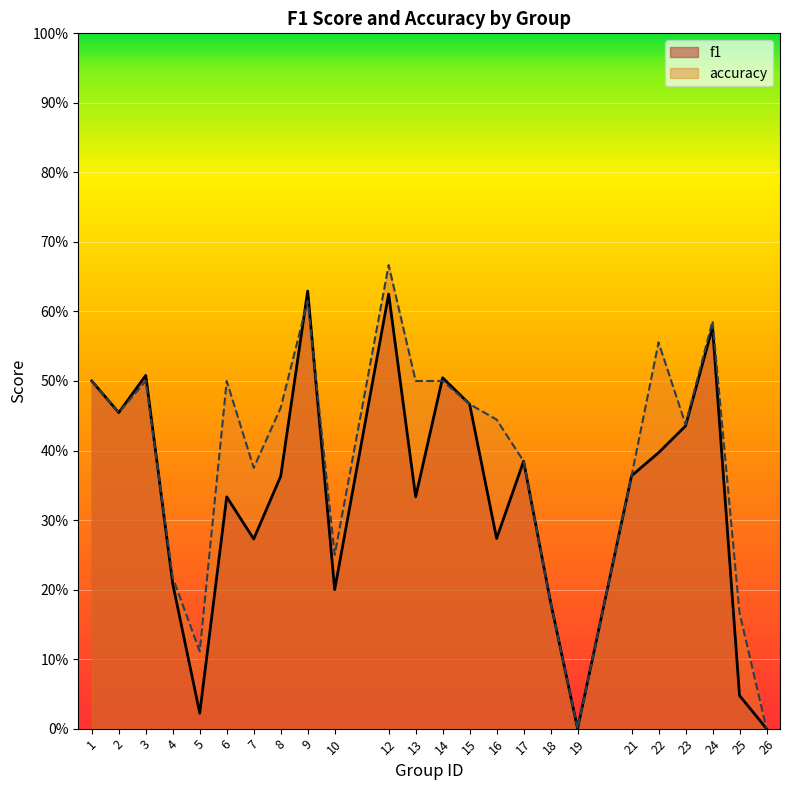

Which has a higher value, 6 or 15?

15